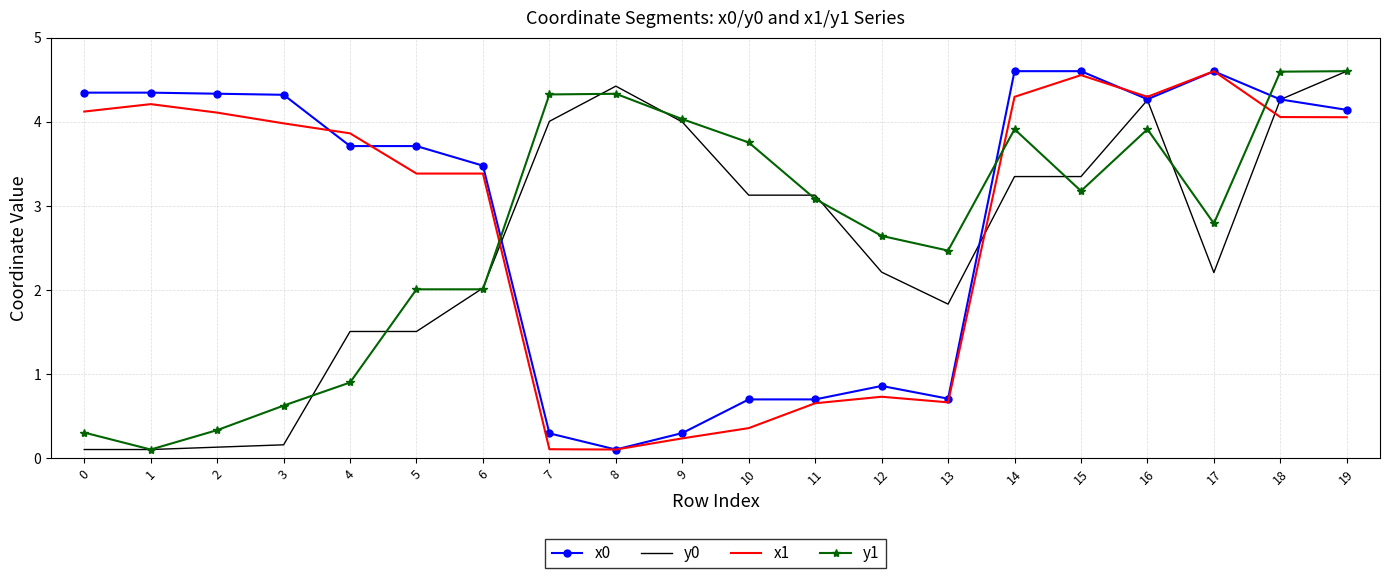

At which label does y0 first exceed 3?

7